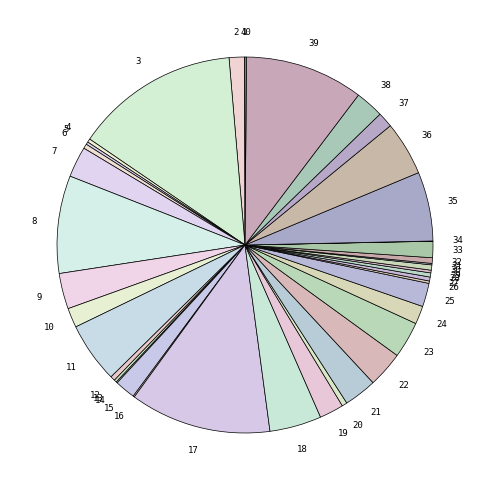

How many segments does this pie chart have?

40